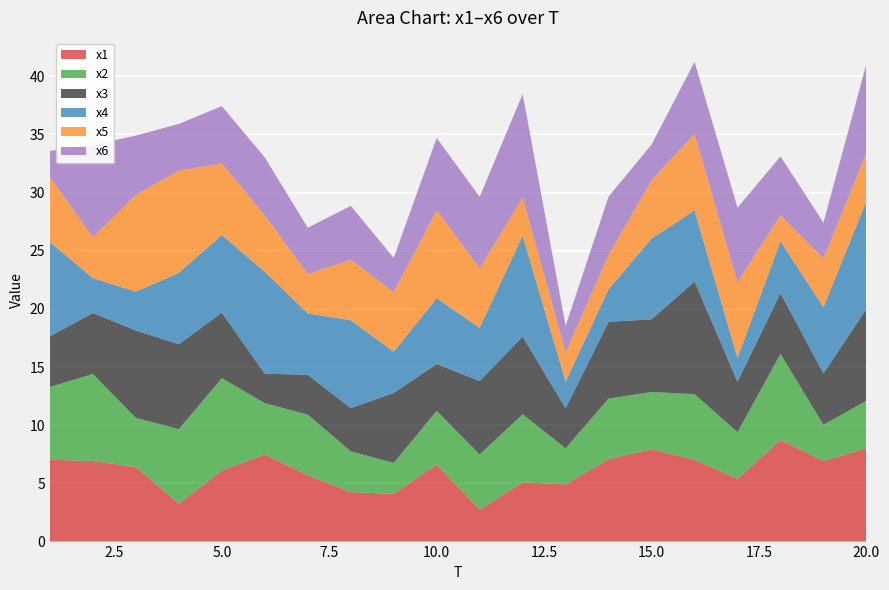

Reading left to right, transcribe all the data shown in this chart.

x1: 1=7.0	2=6.9	3=6.4	4=3.3	5=6.1	6=7.5	7=5.7	8=4.3	9=4.1	10=6.6	11=2.7	12=5.1	13=4.9	14=7.1	15=7.9	16=7.0	17=5.4	18=8.7	19=6.9	20=8.0
x2: 1=6.3	2=7.5	3=4.2	4=6.4	5=7.9	6=4.4	7=5.2	8=3.5	9=2.7	10=4.6	11=4.7	12=5.9	13=3.1	14=5.2	15=4.9	16=5.6	17=4.0	18=7.4	19=3.1	20=4.1
x3: 1=4.3	2=5.2	3=7.5	4=7.3	5=5.6	6=2.5	7=3.4	8=3.7	9=6.0	10=4.0	11=6.3	12=6.7	13=3.4	14=6.6	15=6.2	16=9.7	17=4.3	18=5.2	19=4.4	20=7.9
x4: 1=8.1	2=3.0	3=3.3	4=6.1	5=6.7	6=8.8	7=5.3	8=7.5	9=3.6	10=5.6	11=4.6	12=8.7	13=2.3	14=2.8	15=6.9	16=6.1	17=2.0	18=4.5	19=5.7	20=9.3
x5: 1=5.6	2=3.5	3=8.3	4=8.8	5=6.2	6=4.8	7=3.4	8=5.2	9=5.1	10=7.6	11=5.1	12=3.3	13=2.5	14=3.0	15=5.0	16=6.6	17=6.5	18=2.3	19=4.2	20=4.1
x6: 1=2.2	2=7.9	3=5.1	4=4.0	5=4.9	6=5.0	7=4.0	8=4.6	9=2.9	10=6.2	11=6.1	12=8.9	13=2.3	14=5.0	15=3.1	16=6.2	17=6.4	18=5.0	19=3.1	20=7.7